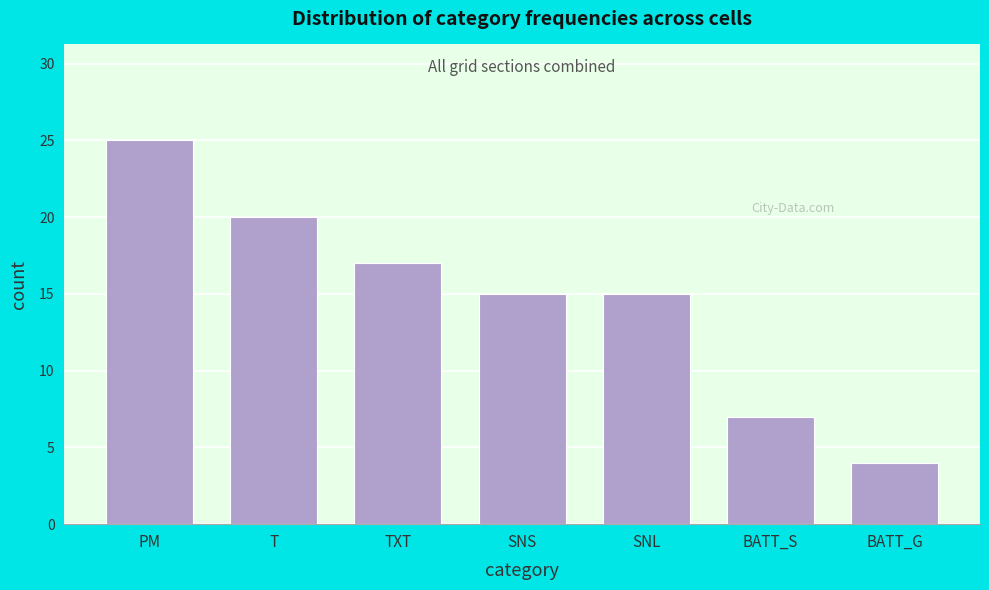

Reading left to right, extract all data points from this chart.

25	20	17	15	15	7	4